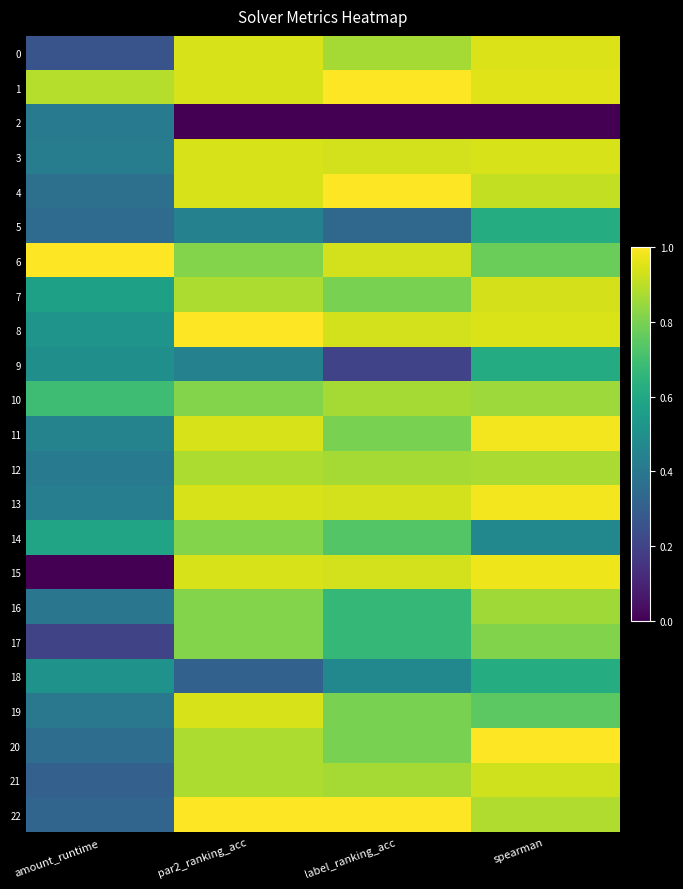

What is the spread (max minus min) of values at label_ranking_acc?

1.0